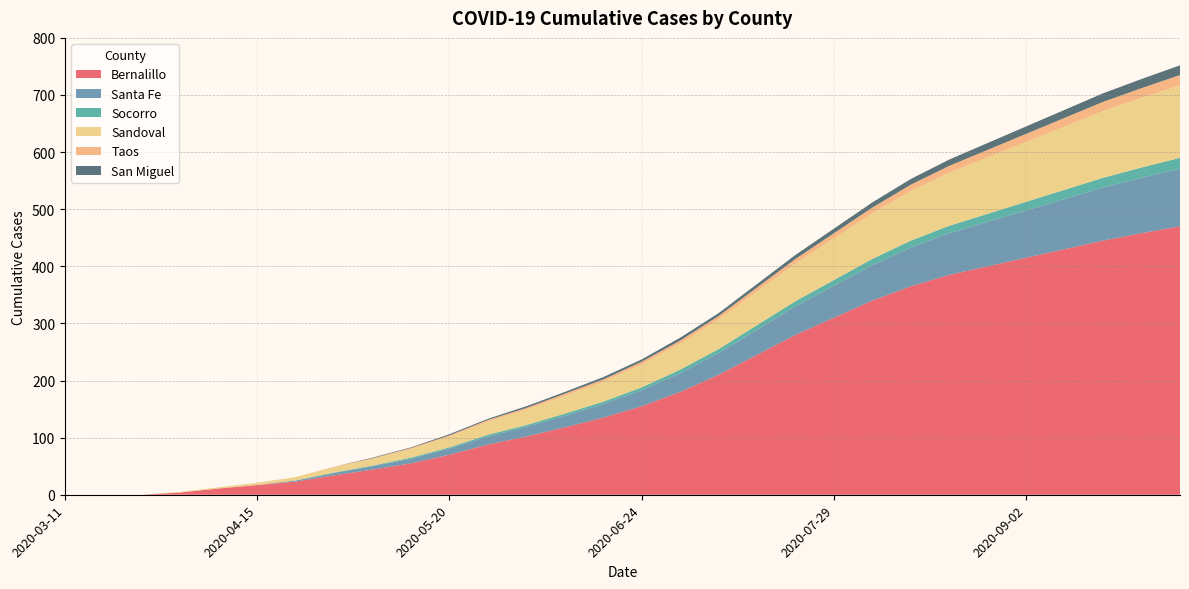

Reading right to left, extract all data points from this chart.

Bernalillo: 2020-09-30=470	2020-09-23=458	2020-09-16=445	2020-09-09=430	2020-09-02=415	2020-08-26=400	2020-08-19=385	2020-08-12=365	2020-08-05=340	2020-07-29=310	2020-07-22=280	2020-07-15=245	2020-07-08=210	2020-07-01=180	2020-06-24=155	2020-06-17=135	2020-06-10=118	2020-06-03=102	2020-05-27=88	2020-05-20=70	2020-05-13=55	2020-05-06=44	2020-04-29=34	2020-04-22=23	2020-04-15=17	2020-04-08=11	2020-04-01=4	2020-03-25=0	2020-03-18=0	2020-03-11=0
Santa Fe: 2020-09-30=101	2020-09-23=97	2020-09-16=93	2020-09-09=88	2020-09-02=83	2020-08-26=78	2020-08-19=73	2020-08-12=68	2020-08-05=62	2020-07-29=56	2020-07-22=50	2020-07-15=44	2020-07-08=38	2020-07-01=33	2020-06-24=28	2020-06-17=24	2020-06-10=20	2020-06-03=17	2020-05-27=14	2020-05-20=11	2020-05-13=8	2020-05-06=6	2020-04-29=4	2020-04-22=2	2020-04-15=0	2020-04-08=0	2020-04-01=0	2020-03-25=0	2020-03-18=0	2020-03-11=0
Socorro: 2020-09-30=19	2020-09-23=18	2020-09-16=17	2020-09-09=16	2020-09-02=15	2020-08-26=14	2020-08-19=13	2020-08-12=12	2020-08-05=11	2020-07-29=10	2020-07-22=9	2020-07-15=8	2020-07-08=7	2020-07-01=6	2020-06-24=5	2020-06-17=4	2020-06-10=4	2020-06-03=3	2020-05-27=3	2020-05-20=2	2020-05-13=2	2020-05-06=1	2020-04-29=1	2020-04-22=0	2020-04-15=0	2020-04-08=0	2020-04-01=0	2020-03-25=0	2020-03-18=0	2020-03-11=0
Sandoval: 2020-09-30=127	2020-09-23=122	2020-09-16=117	2020-09-09=111	2020-09-02=105	2020-08-26=99	2020-08-19=93	2020-08-12=87	2020-08-05=80	2020-07-29=73	2020-07-22=66	2020-07-15=59	2020-07-08=52	2020-07-01=46	2020-06-24=40	2020-06-17=35	2020-06-10=31	2020-06-03=27	2020-05-27=23	2020-05-20=19	2020-05-13=15	2020-05-06=12	2020-04-29=9	2020-04-22=6	2020-04-15=4	2020-04-08=2	2020-04-01=1	2020-03-25=0	2020-03-18=0	2020-03-11=0
Taos: 2020-09-30=18	2020-09-23=17	2020-09-16=16	2020-09-09=15	2020-09-02=14	2020-08-26=13	2020-08-19=12	2020-08-12=11	2020-08-05=10	2020-07-29=9	2020-07-22=8	2020-07-15=7	2020-07-08=6	2020-07-01=5	2020-06-24=5	2020-06-17=4	2020-06-10=4	2020-06-03=3	2020-05-27=3	2020-05-20=2	2020-05-13=2	2020-05-06=1	2020-04-29=1	2020-04-22=0	2020-04-15=0	2020-04-08=0	2020-04-01=0	2020-03-25=0	2020-03-18=0	2020-03-11=0
San Miguel: 2020-09-30=17	2020-09-23=16	2020-09-16=15	2020-09-09=14	2020-09-02=13	2020-08-26=12	2020-08-19=11	2020-08-12=10	2020-08-05=9	2020-07-29=8	2020-07-22=7	2020-07-15=6	2020-07-08=5	2020-07-01=5	2020-06-24=4	2020-06-17=4	2020-06-10=3	2020-06-03=3	2020-05-27=2	2020-05-20=2	2020-05-13=1	2020-05-06=1	2020-04-29=0	2020-04-22=0	2020-04-15=0	2020-04-08=0	2020-04-01=0	2020-03-25=0	2020-03-18=0	2020-03-11=0